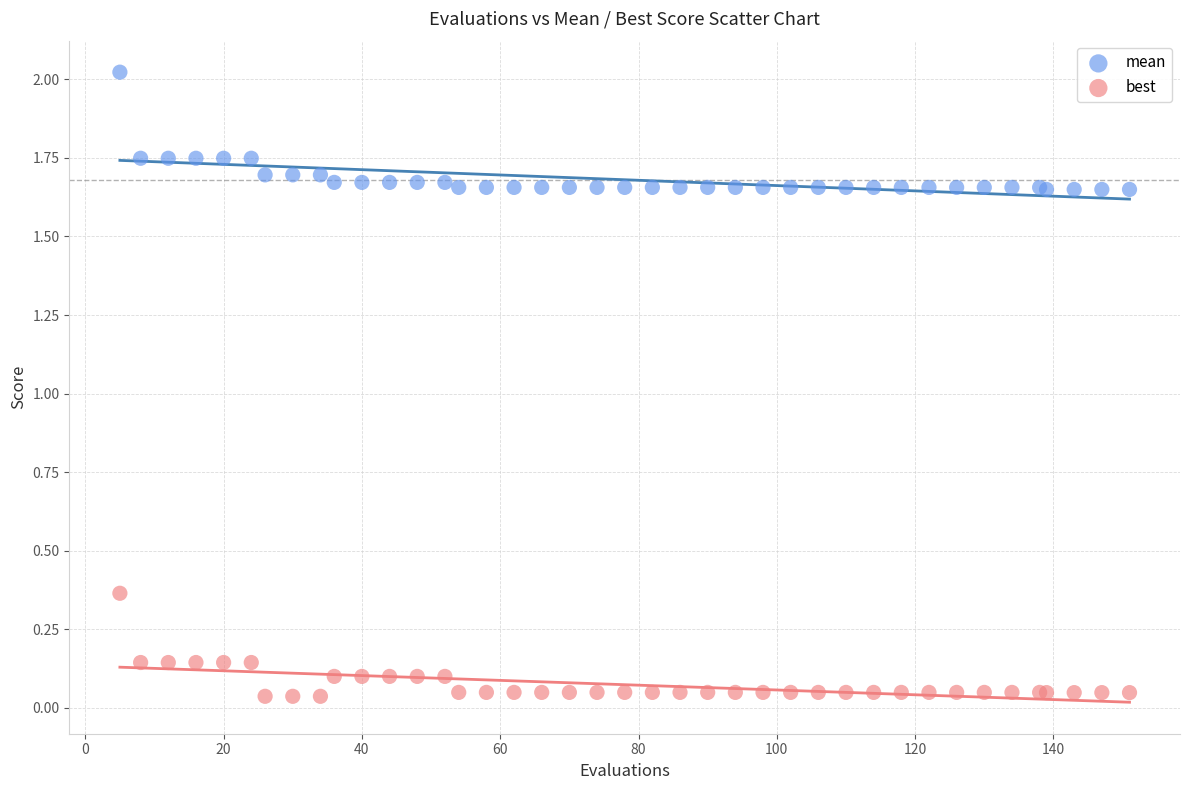

Which series contains the lowest Y value?

best